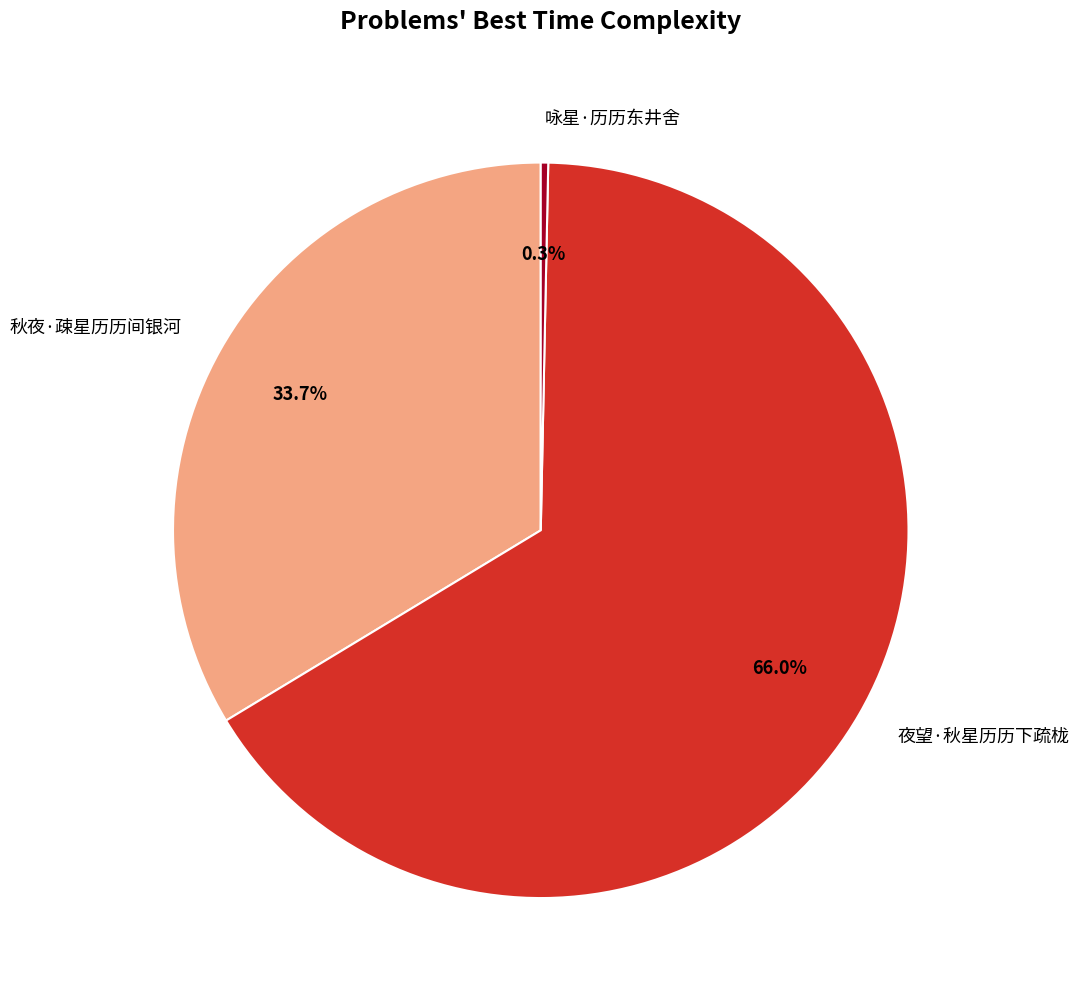

Is it true that 咏星·历历东井舍 is 0% of the pie?

True